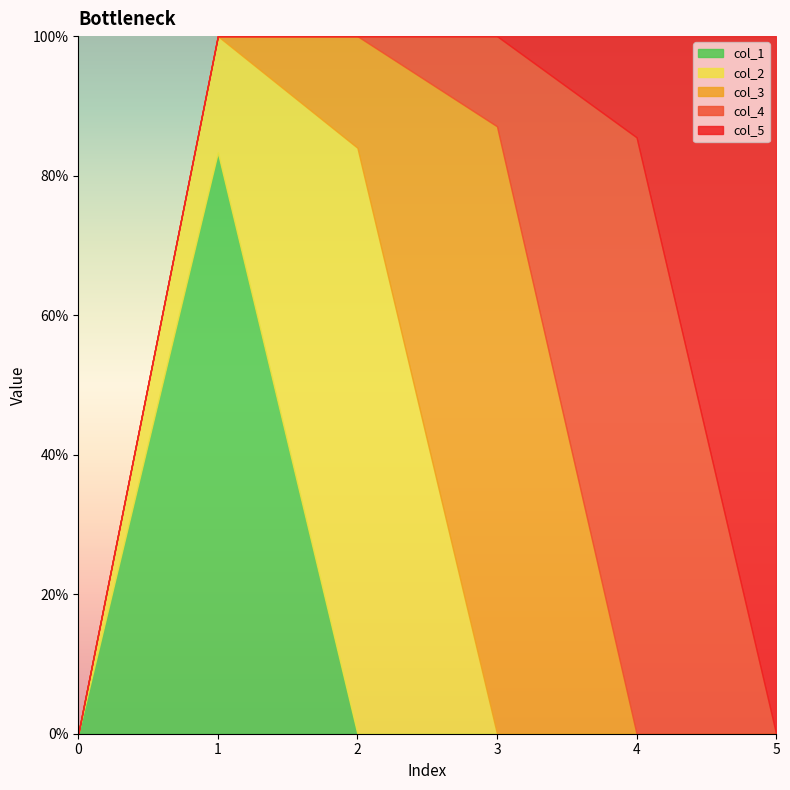

List the labels in order of col_1 value, largest first.

1, 0, 2, 3, 4, 5